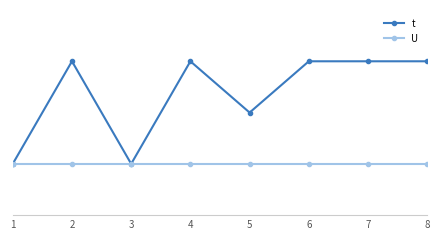

Does the chart have visible grid lines?

No